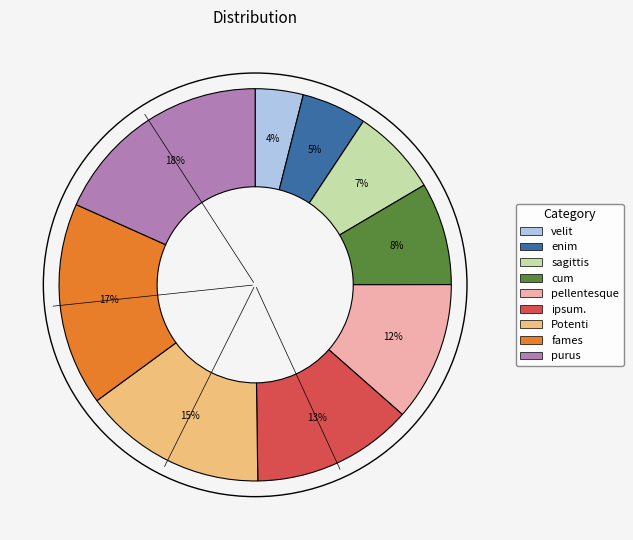

Approximately how many times larger is the value at sagittis compared to ipsum.?

0.5